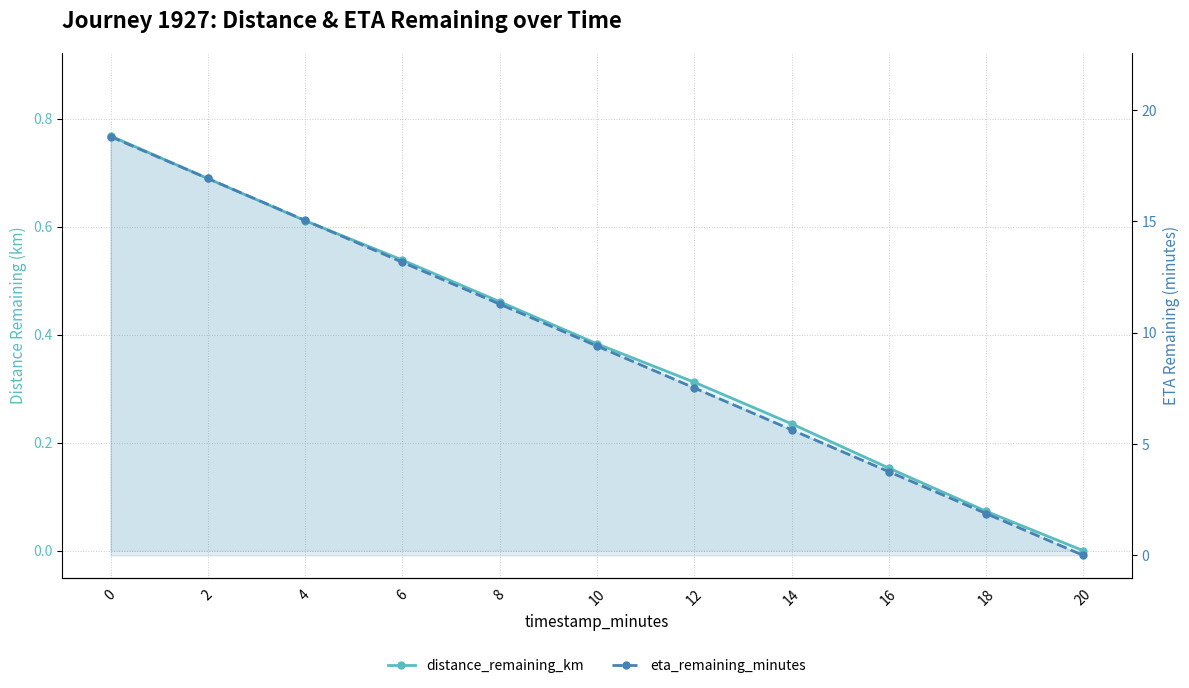

Between 2 and 12, which is larger?

2